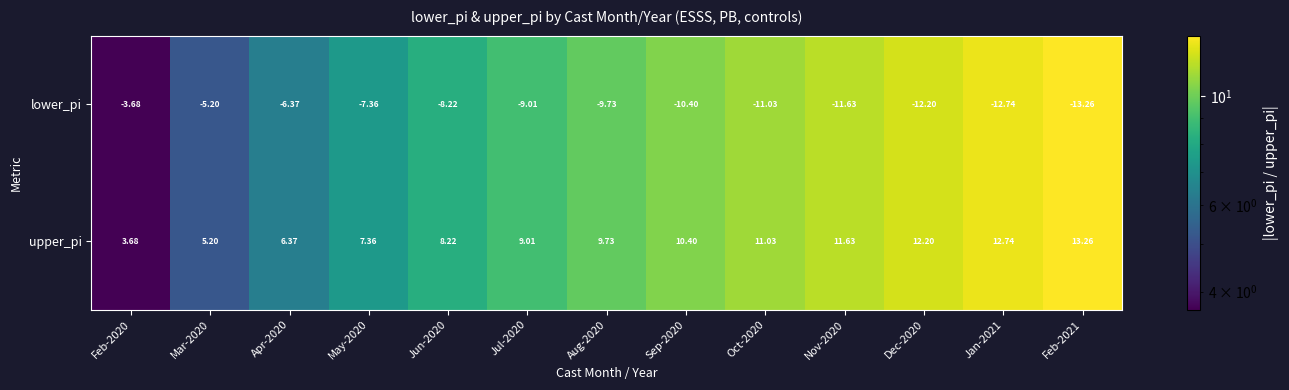

Rank the series by their average value, from lowest to highest.

lower_pi, upper_pi